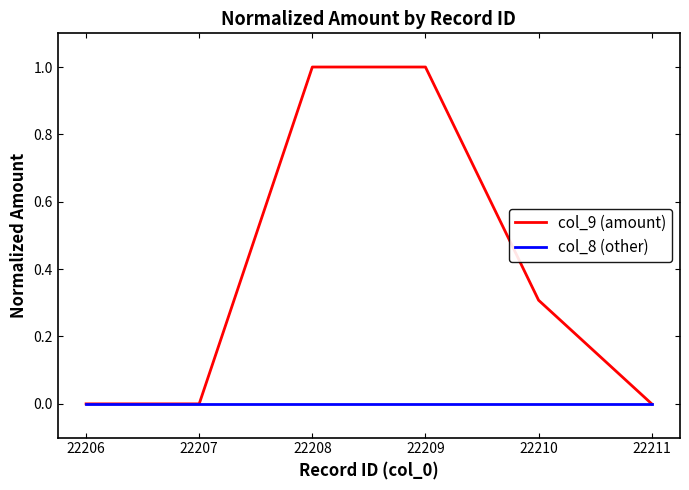

Which series has the largest total across all categories?

col_9 (amount)